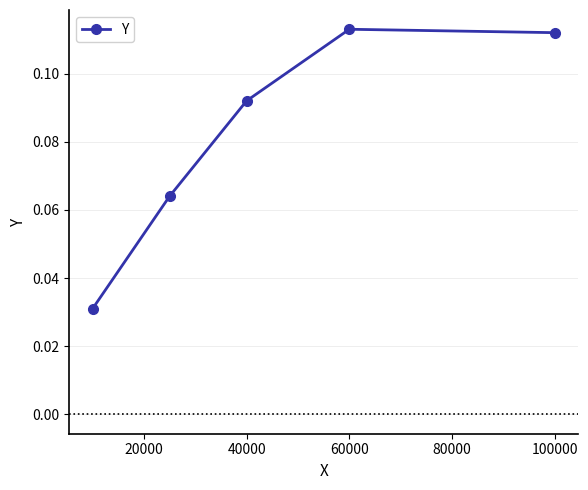

Count the values in the range 0 to 1.

5